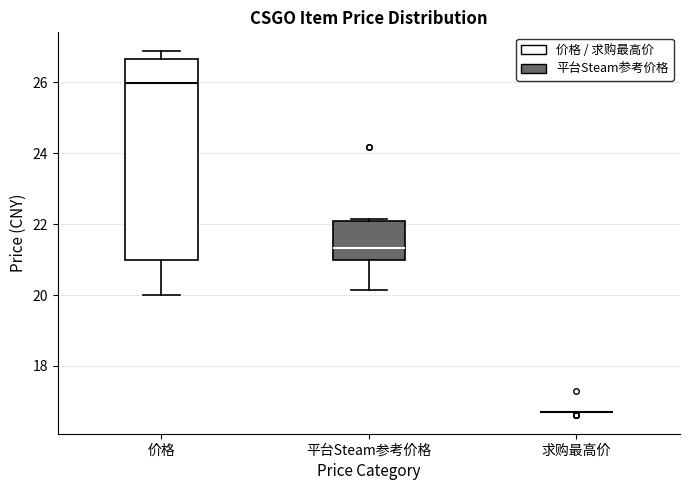

Comparing the boxes themselves (not the whiskers), which one is the tallest?

价格